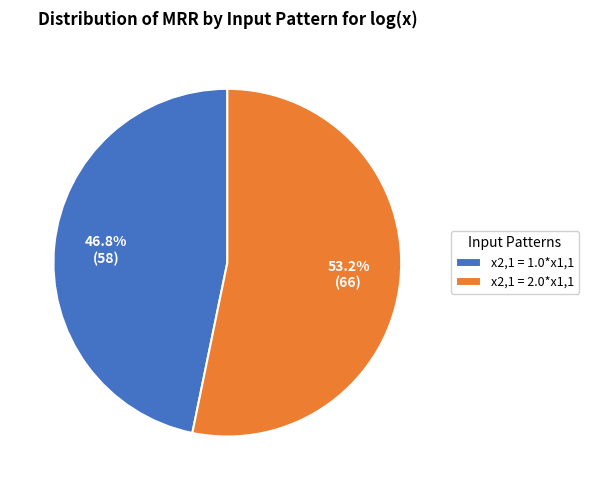

Rank the categories by value from highest to lowest.

x2,1 = 2.0*x1,1, x2,1 = 1.0*x1,1